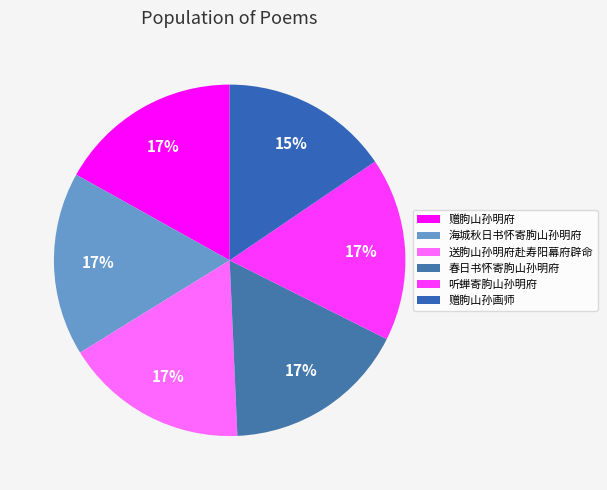

To the nearest percent, what is the average slice percentage?

17%